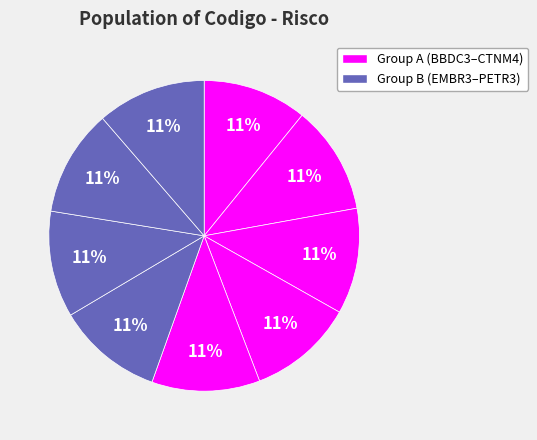

How many slices are in this pie chart?

9